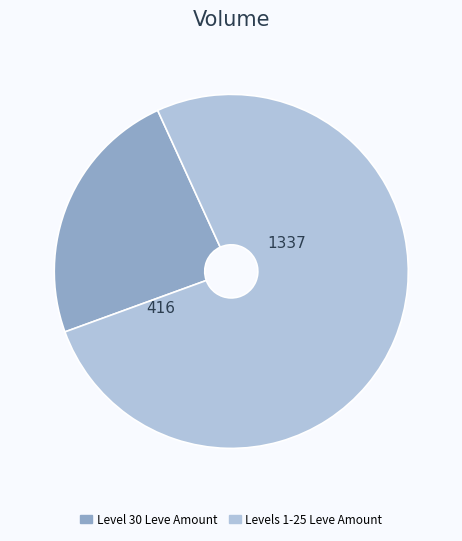

Is there any slice that represents more than half of the pie?

Yes